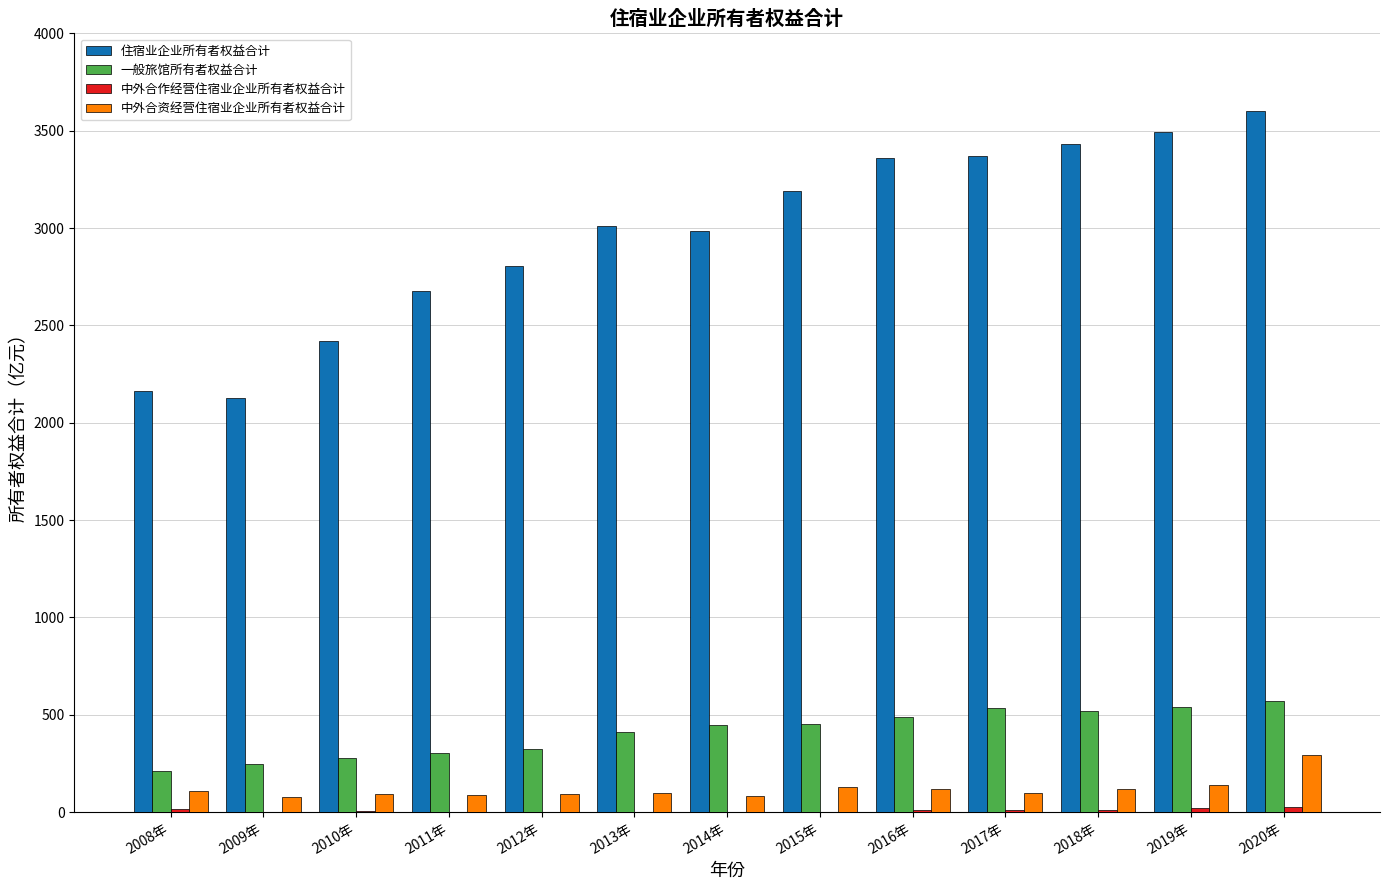

True or false: 住宿业企业所有者权益合计 has a value of 6003.3 at 2018年.

False